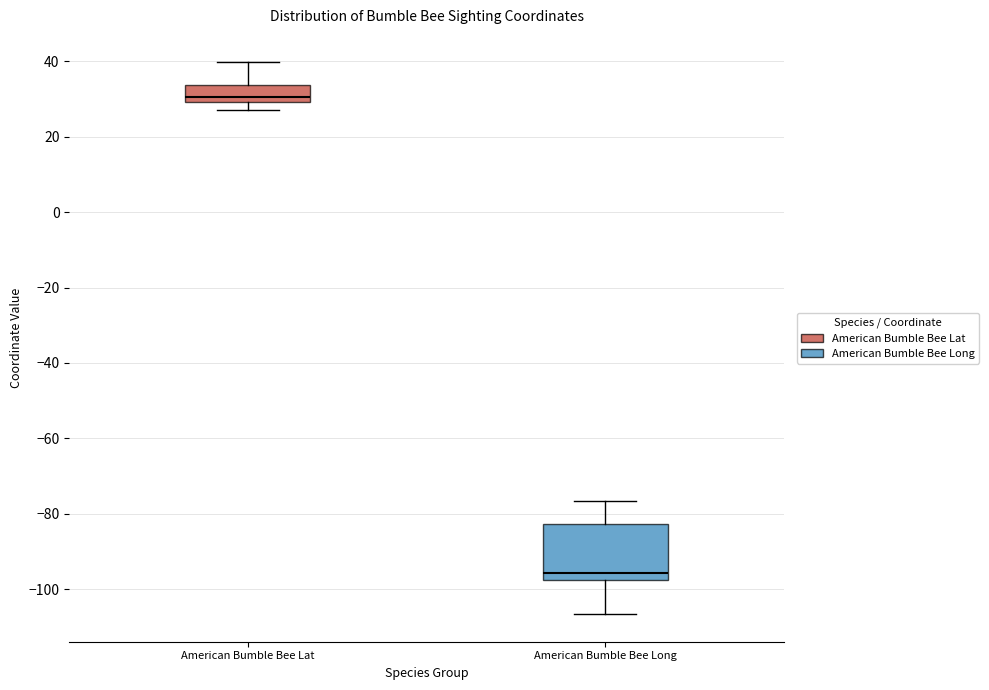

Which box has the lowest median line?

American Bumble Bee Long